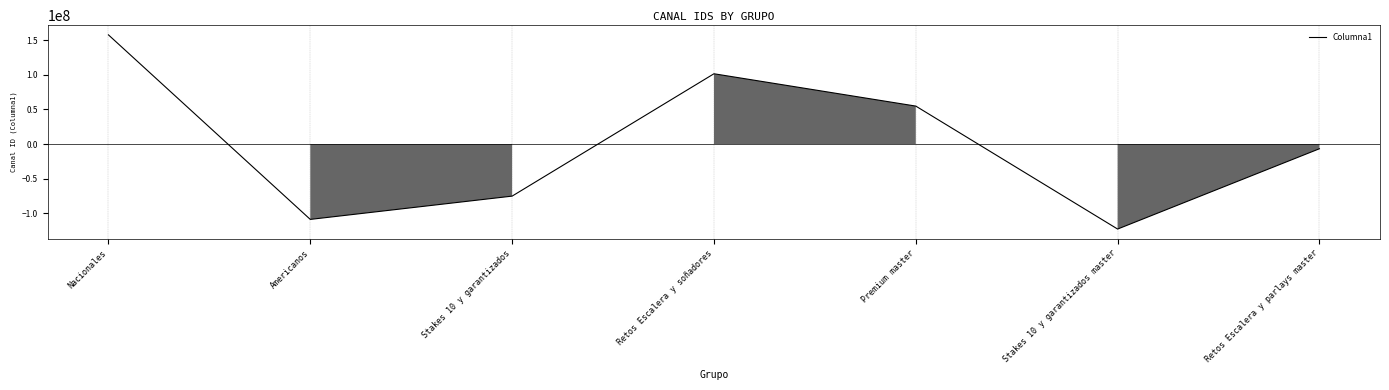

Count the number of data series in this chart.

1